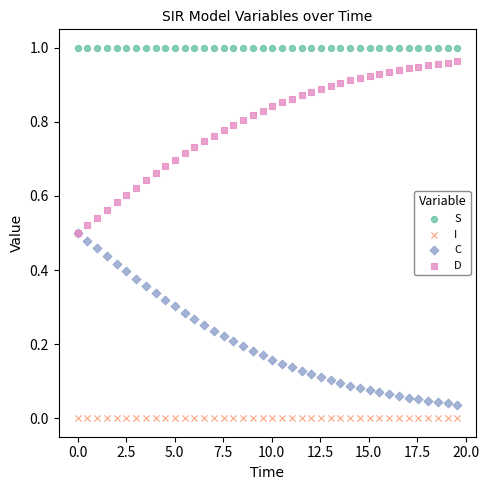

Which series reaches the minimum Y coordinate?

I